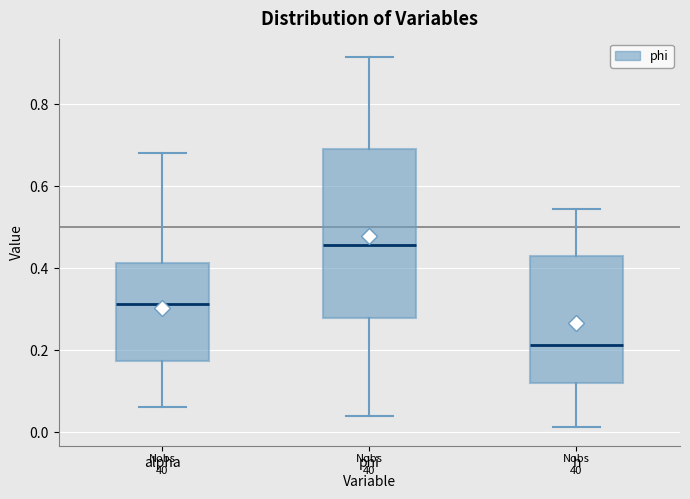

Where does the upper whisker of the box for h end on the y-axis? The values are not printed on the chart, so give them approximately, as read against the axis.

0.54